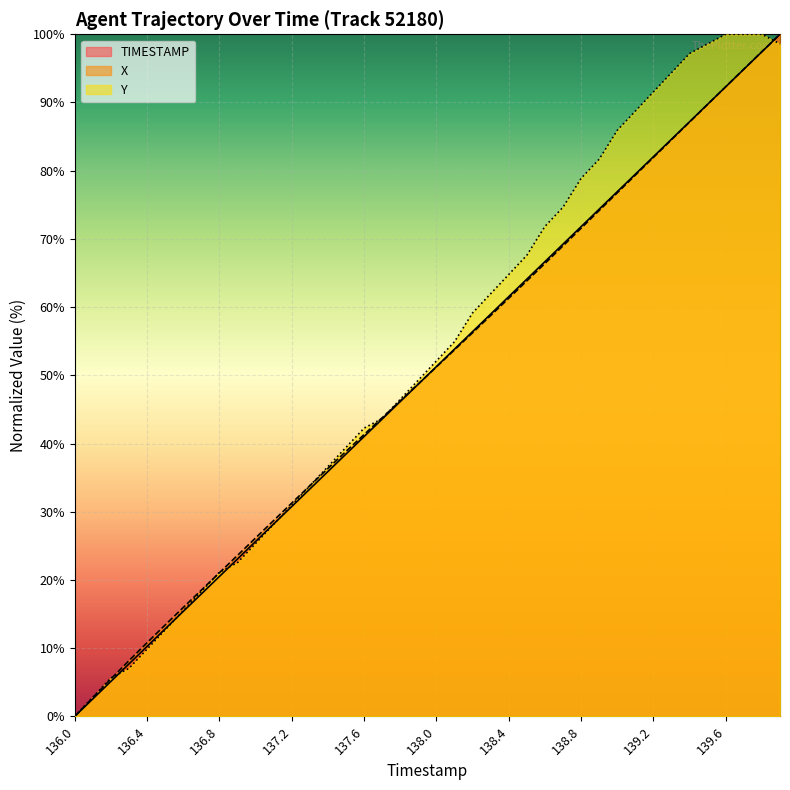

Where does the X series first go above 51?

138.0